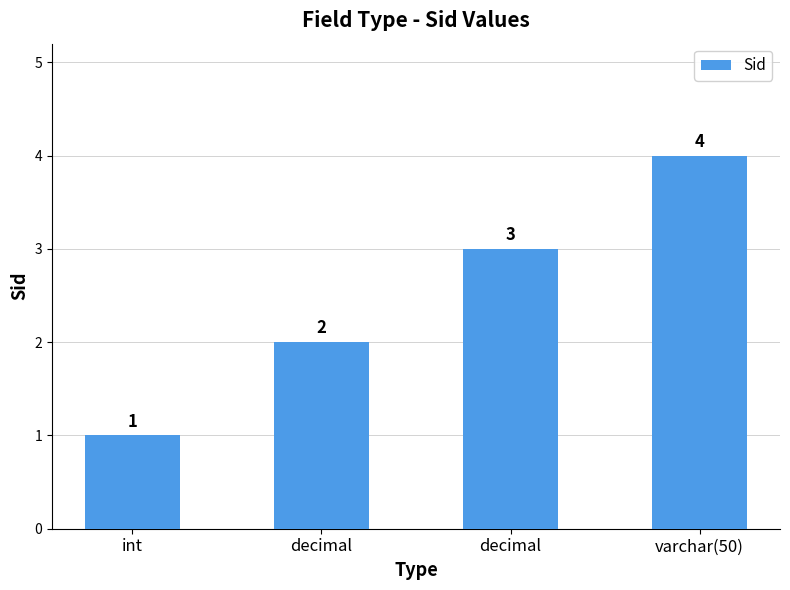

What is the difference between the maximum and minimum values?

3